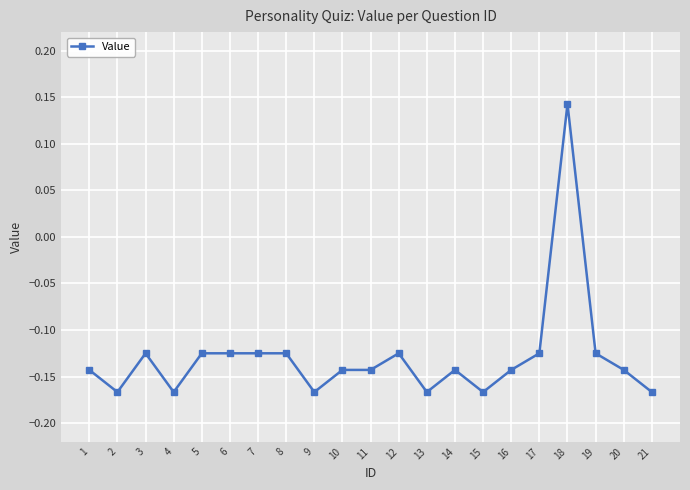

What is the difference between the maximum and minimum values?

0.3